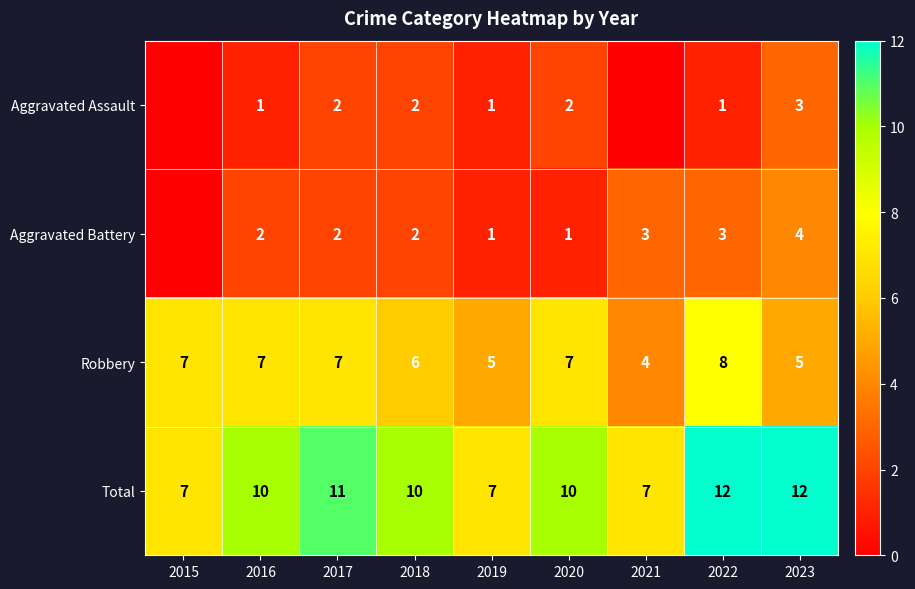

How many Robbery values are between 5 and 7?

7